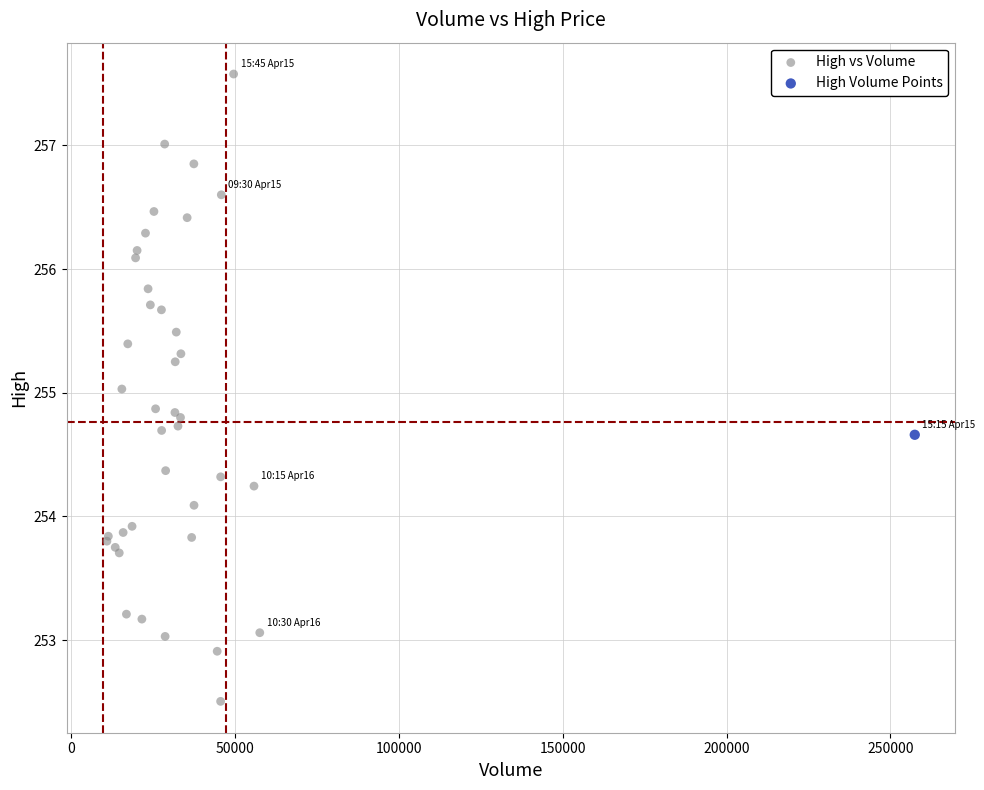

What are all the series names shown in the legend?

High vs Volume, High Volume Points